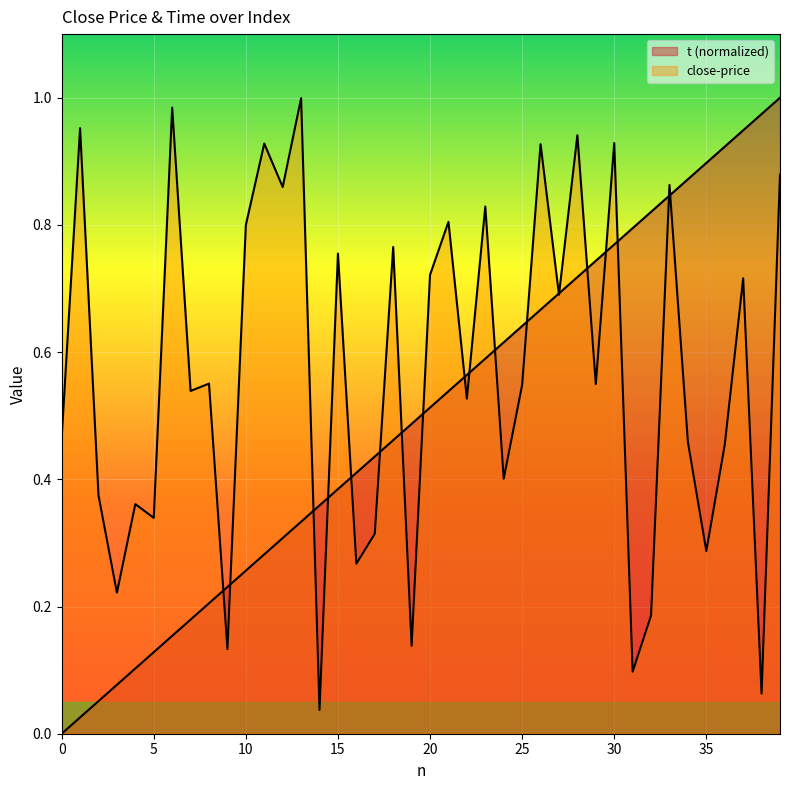

The value of close-price at 17 is 0.3. True or false?

True